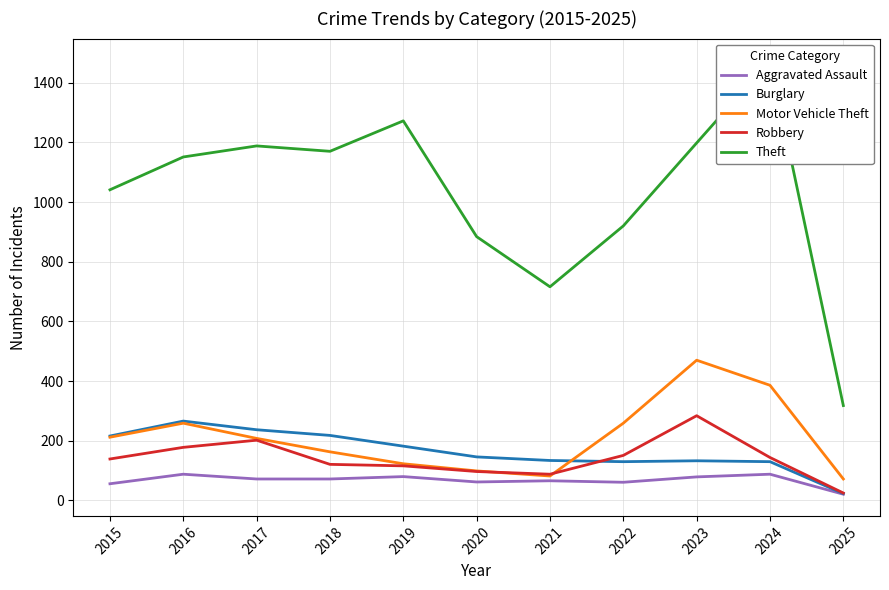

True or false: Robbery has a value of 116 at 2019.

True